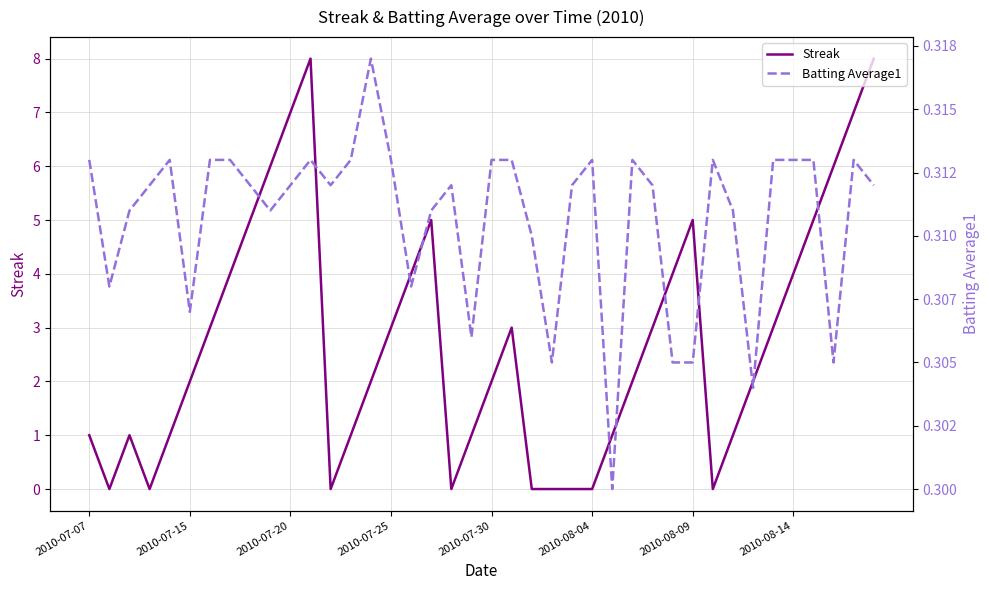

At how many categories does at least one series exceed 6?

4